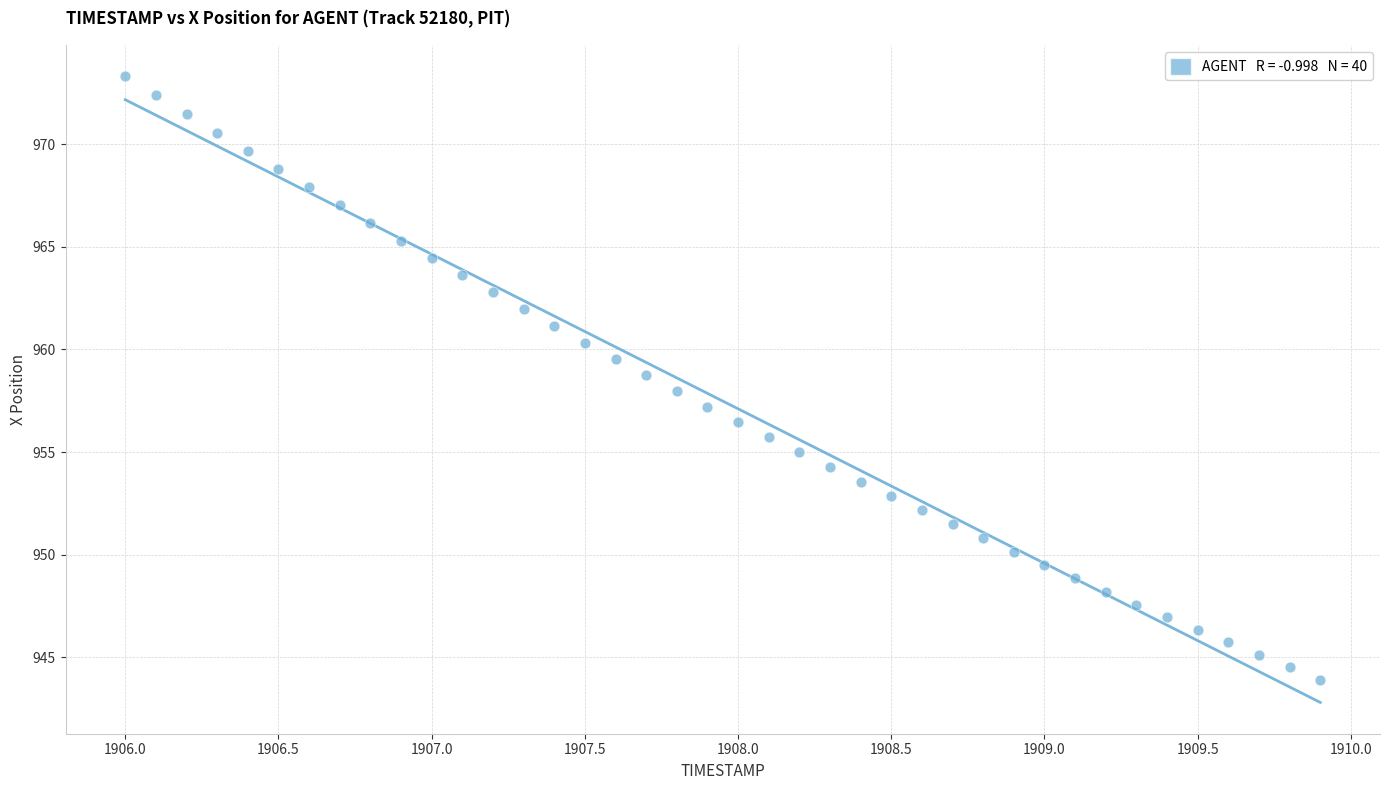

What is the range of X values (max minus min)?

3.9